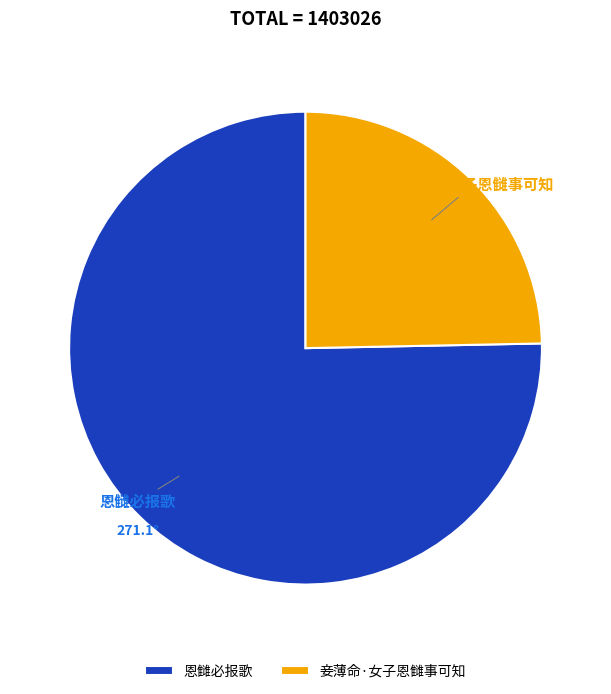

Combined, do 恩雠必报歌 and 妾薄命·女子恩雠事可知 account for over 50%?

Yes